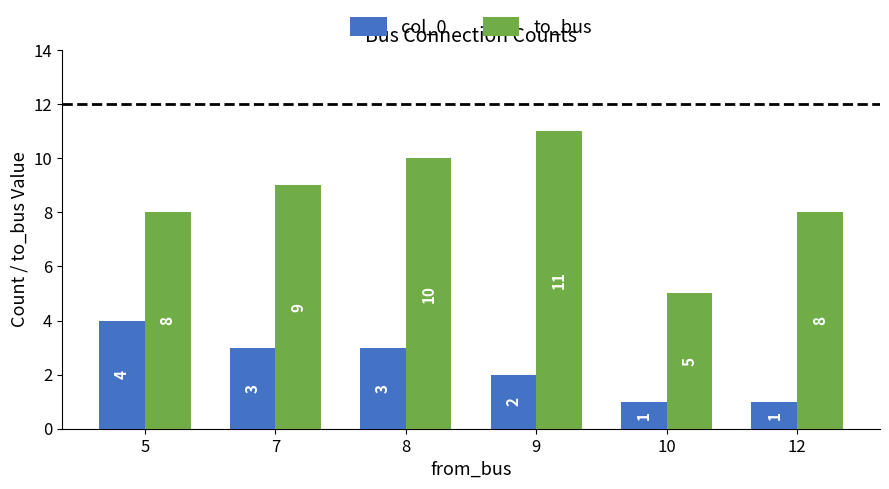

Is the value of to_bus at 9 greater than the value of col_0 at 5?

Yes